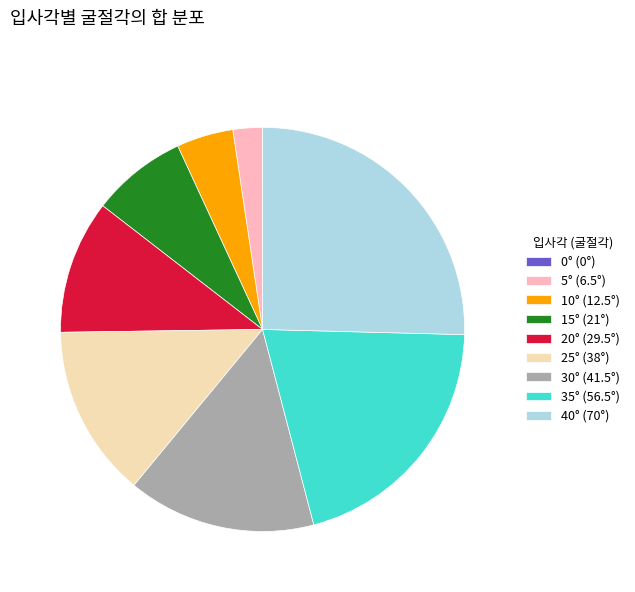

Does 5° represent more than half of the total?

No